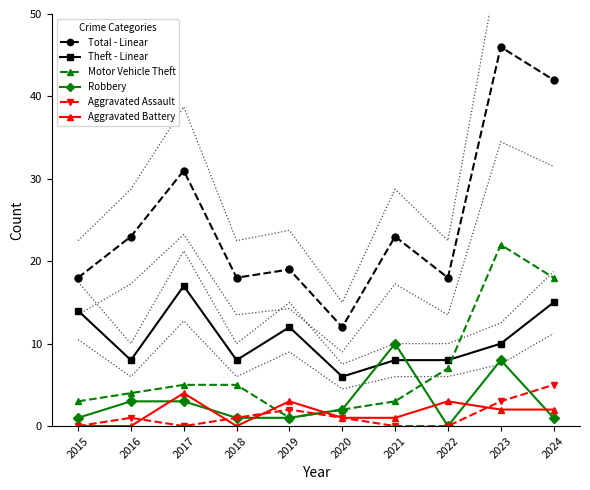

What is the difference between the Theft - Linear values at 2024 and 2023?

5